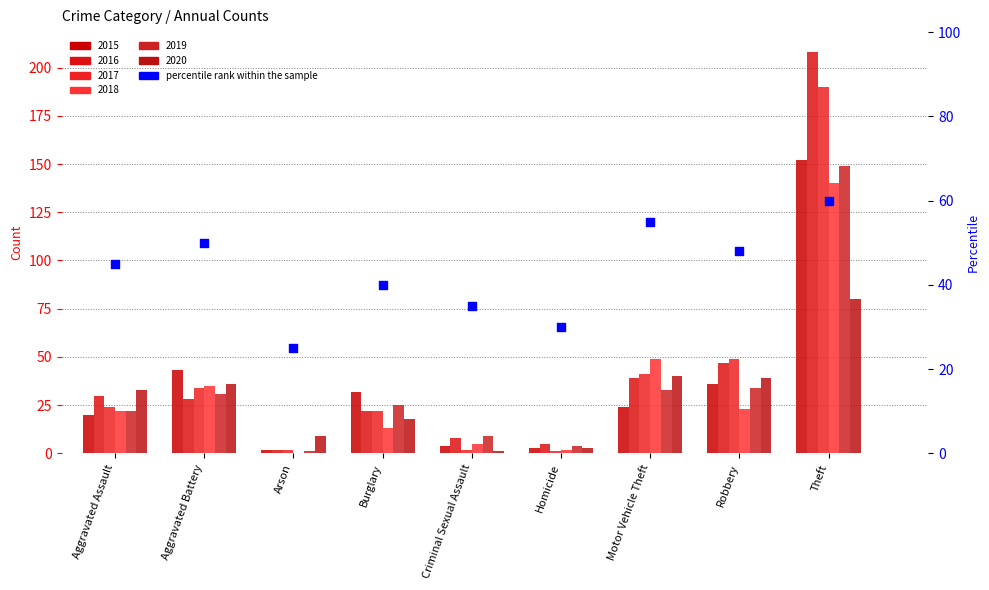

What is the change in value from Aggravated Assault to Motor Vehicle Theft?

+10